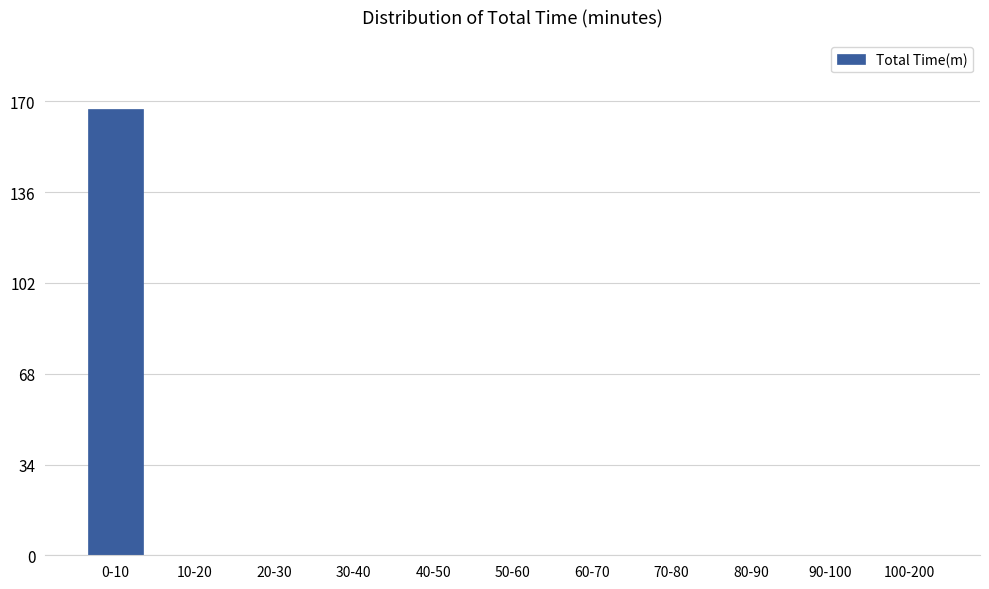

Reading left to right, transcribe all the data shown in this chart.

0-10=167	10-20=0	20-30=0	30-40=0	40-50=0	50-60=0	60-70=0	70-80=0	80-90=0	90-100=0	100-200=0